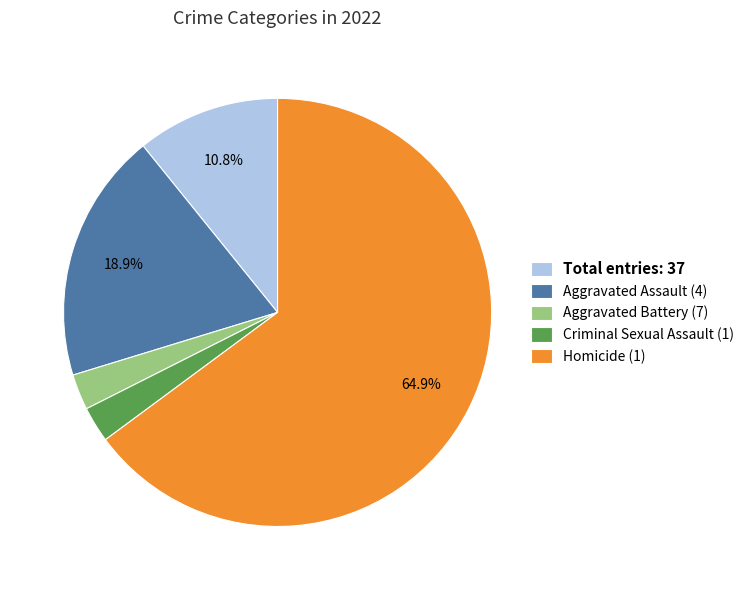

Combined, do Homicide (1) and Total entries: 37 account for over 50%?

Yes